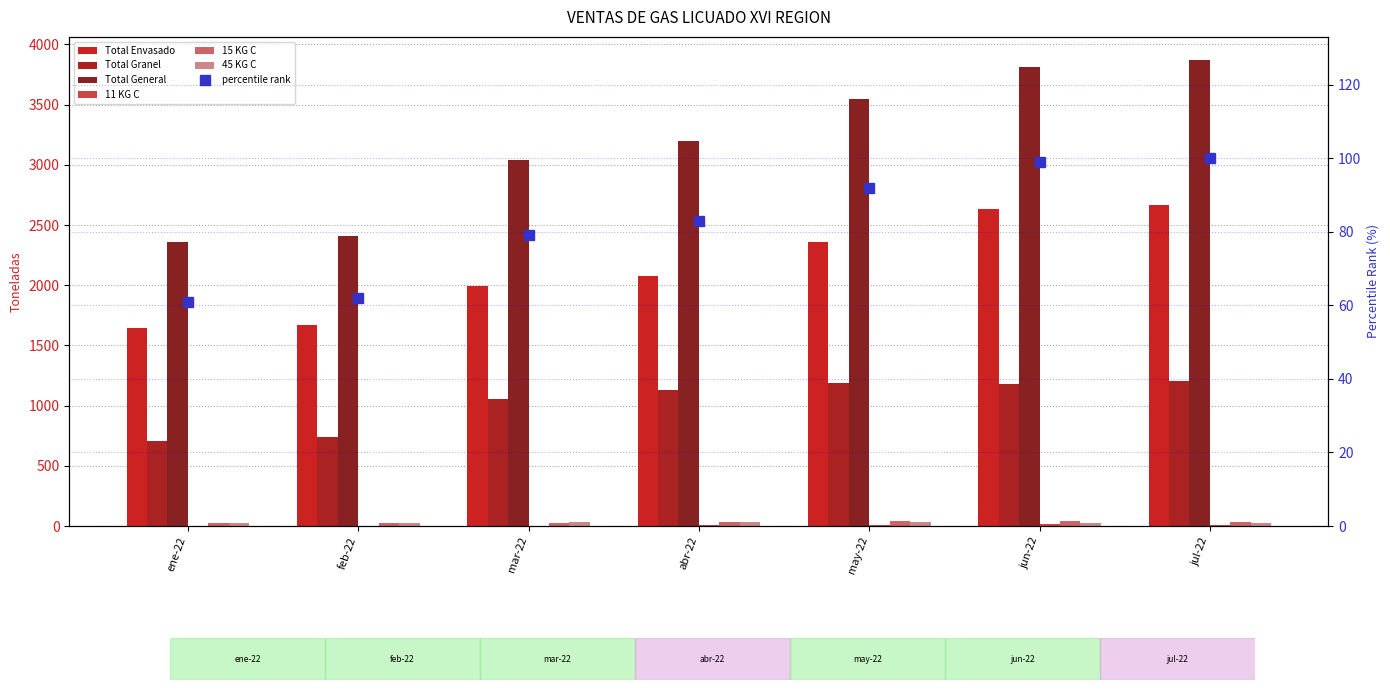

Which series has the largest range (max minus min)?

Total General